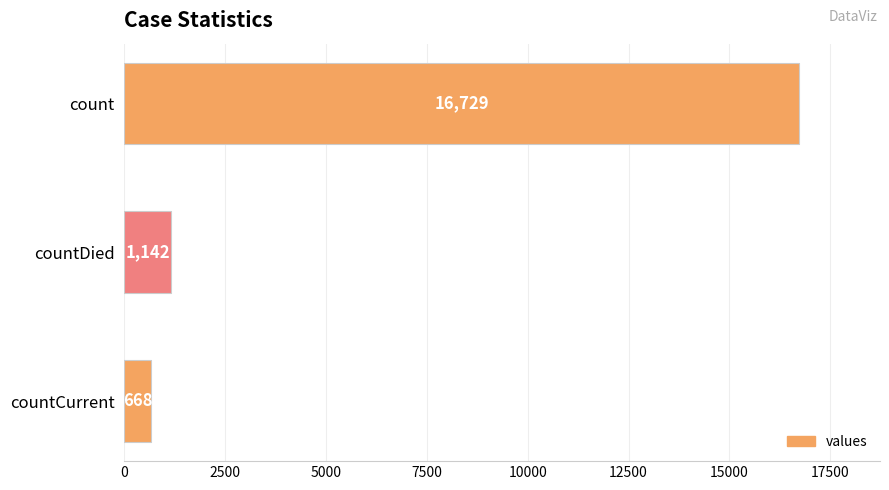

What is the sum of the values at countDied and count?

17871